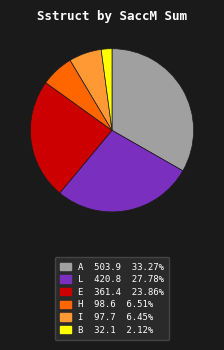

Is there a majority slice in this chart?

No